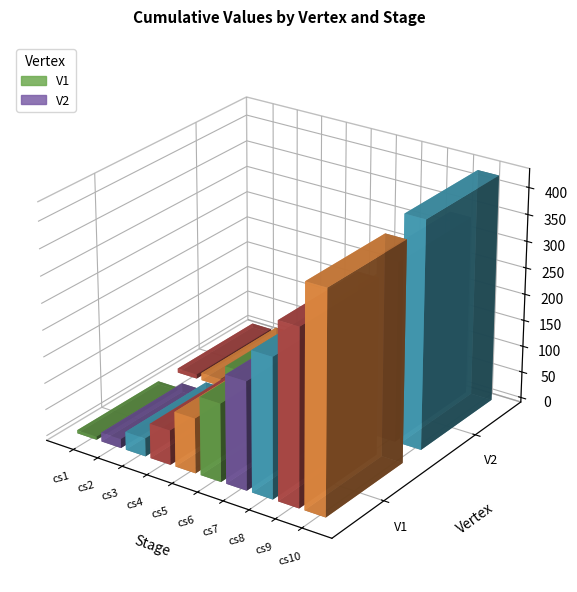

What is the minimum value shown in the chart?

6